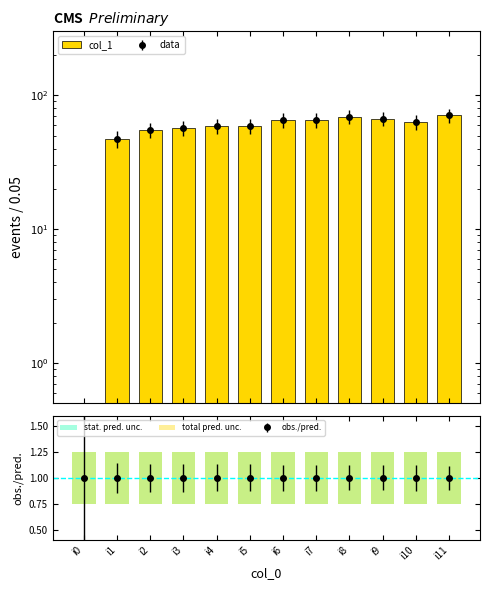

Are the bars horizontal?

No